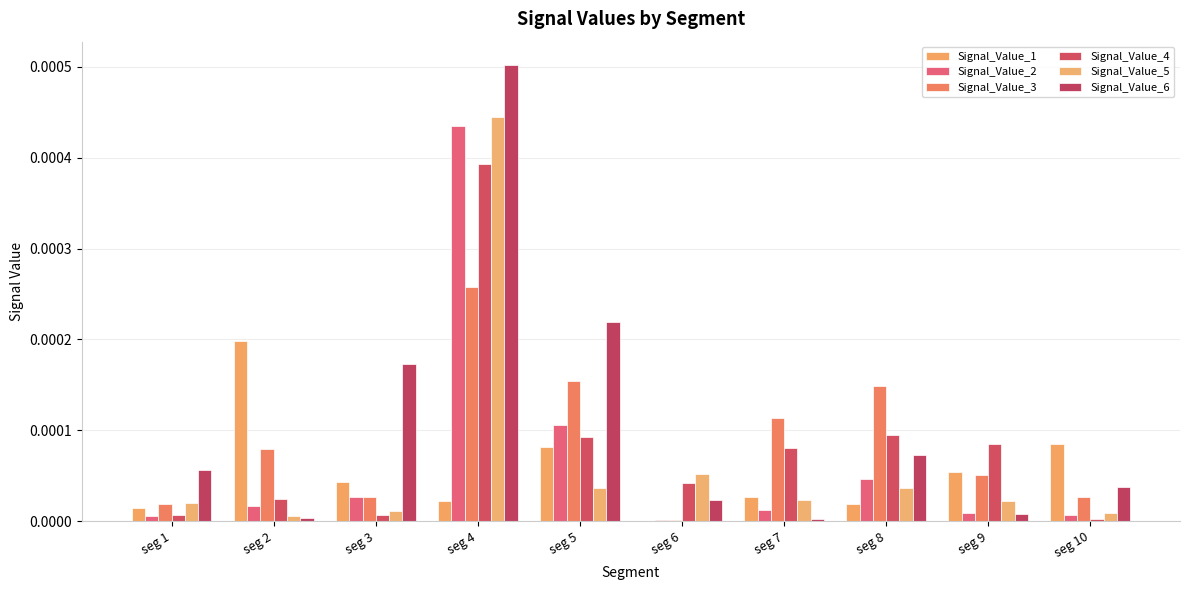

At how many categories does at least one series exceed 0?

10